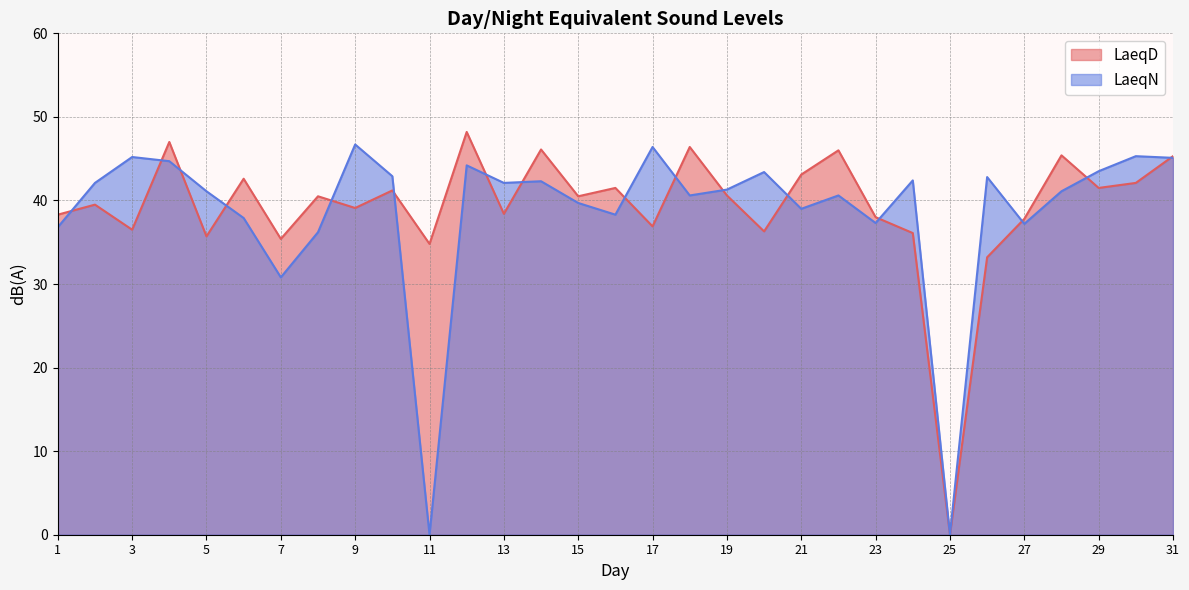

Which series has the widest spread of values?

LaeqD